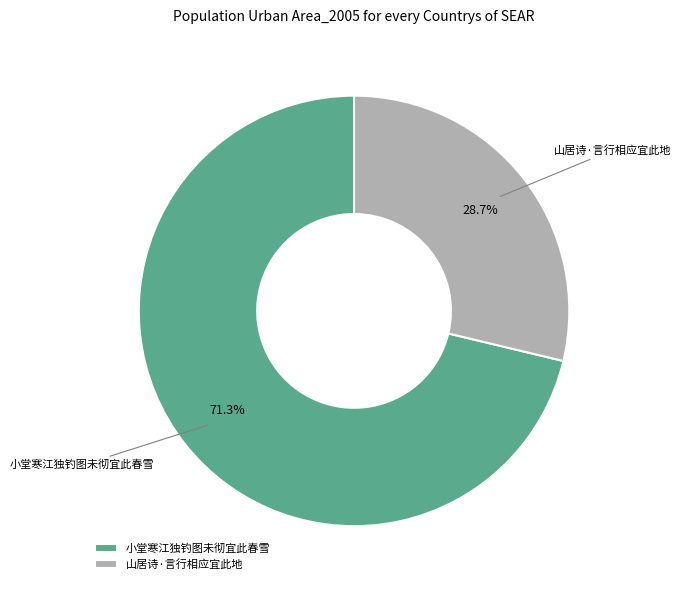

The 山居诗·言行相应宜此地 slice represents 29% of the pie. True or false?

True